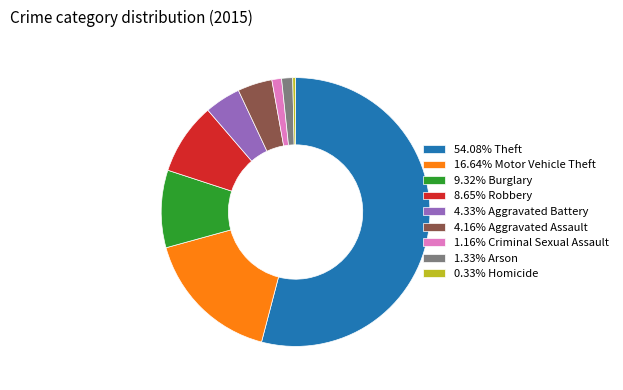

Is there a majority slice in this chart?

Yes